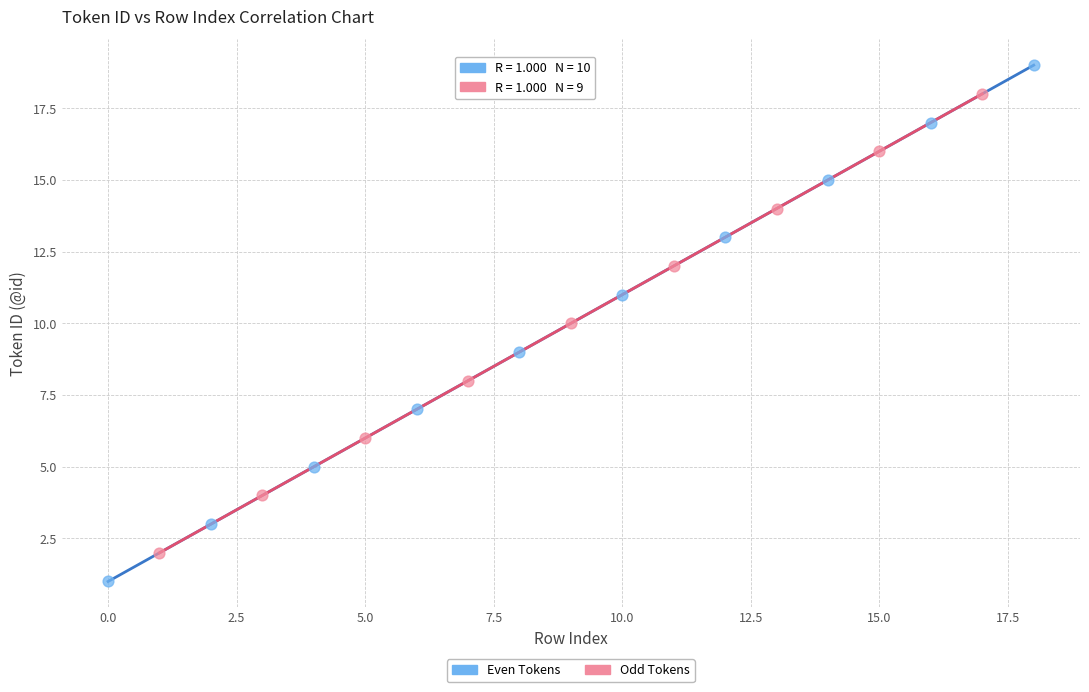

Which series contains the highest Y value?

Even Tokens